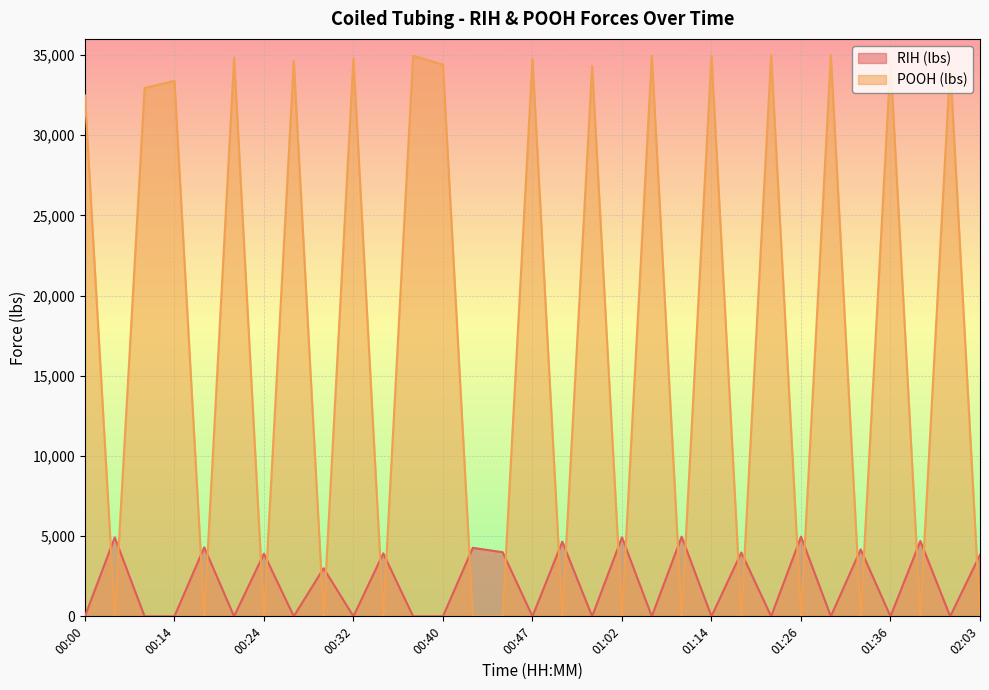

At which label does RIH (lbs) reach its minimum?

00:00